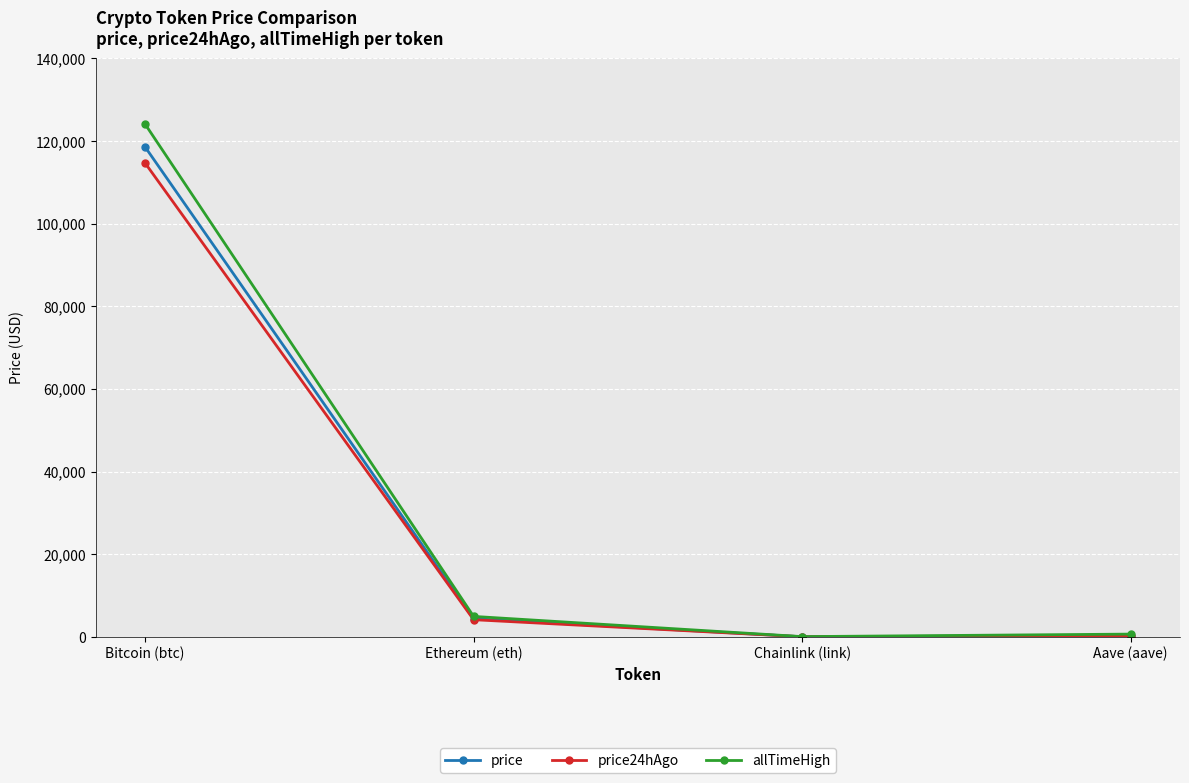

What position from the right is Chainlink (link)?

2